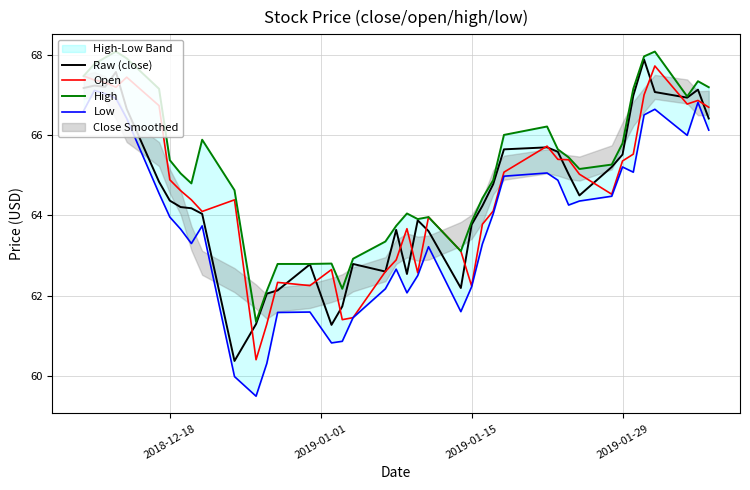

Reading left to right, list all the values displayed in this chart.

Raw (close): 67.2	67.2	67.2	67.6	66.7	64.8	64.4	64.2	64.2	64.0	60.4	61.3	62.0	62.1	62.8	61.3	61.7	62.8	62.6	63.6	62.5	63.9	63.6	62.2	63.8	64.2	64.8	65.7	65.7	65.6	65.0	64.5	65.2	65.5	67.0	67.9	67.1	66.9	67.1	66.4
Open: 67.5	67.4	67.3	67.2	67.5	66.7	64.9	64.6	64.4	64.1	64.4	60.4	61.3	62.3	62.2	62.6	61.4	61.5	62.6	62.9	63.7	62.6	64.0	63.1	62.2	63.8	64.1	65.1	65.7	65.4	65.4	65.0	64.5	65.4	65.5	67.0	67.7	66.8	66.9	66.7
High: 67.5	67.8	67.9	68.1	67.9	67.2	65.4	65.0	64.8	65.9	64.6	61.4	62.1	62.8	62.8	62.8	62.2	62.9	63.4	63.7	64.0	63.9	64.0	63.1	63.8	64.4	64.9	66.0	66.2	65.7	65.5	65.2	65.3	65.8	67.2	68.0	68.1	67.0	67.3	67.2
Low: 66.6	67.1	67.0	66.9	66.4	64.5	64.0	63.7	63.3	63.7	60.0	59.5	60.3	61.6	61.6	60.8	60.9	61.5	62.2	62.7	62.1	62.5	63.2	61.6	62.2	63.3	64.0	65.0	65.1	64.9	64.3	64.4	64.5	65.2	65.1	66.5	66.7	66.0	66.8	66.1